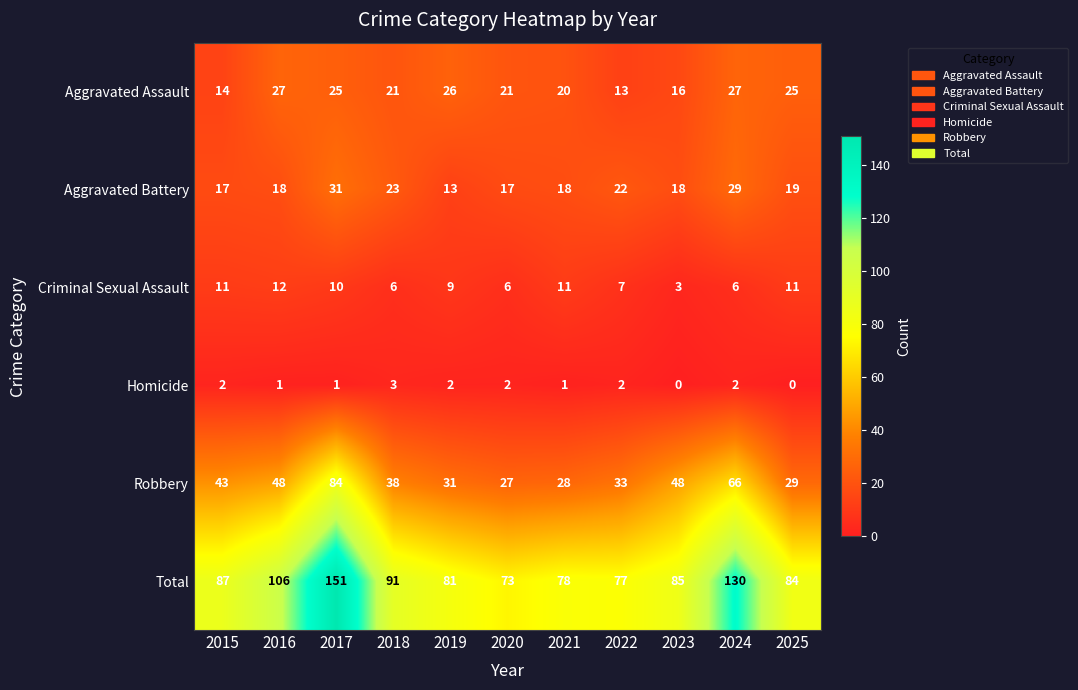

What is the greatest value displayed?

151